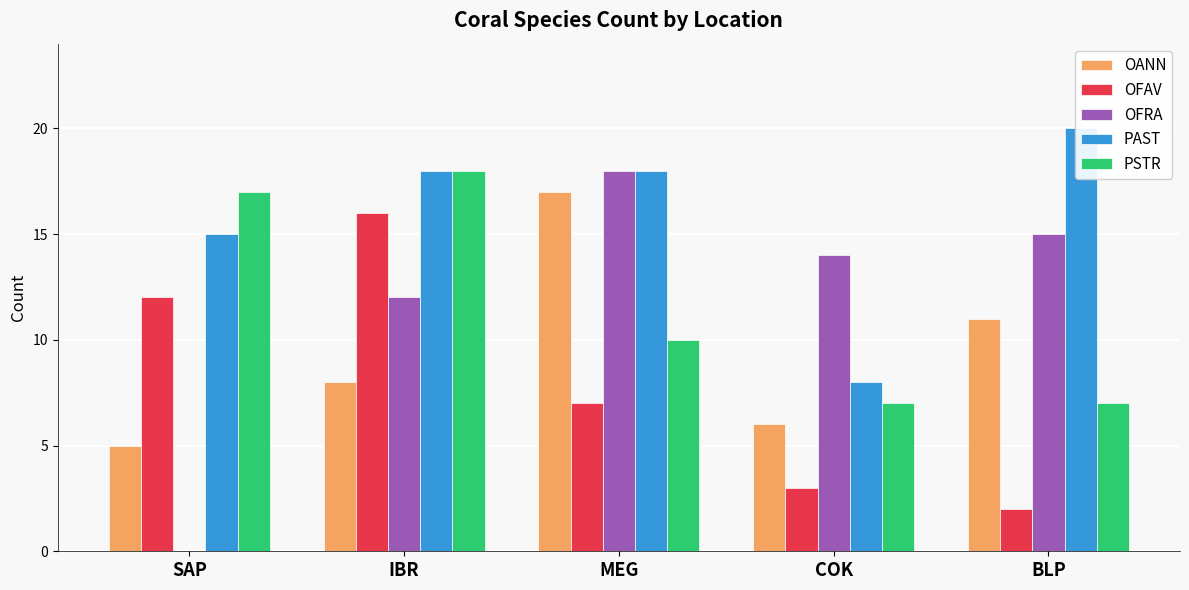

What value does the PAST series have at IBR?

18